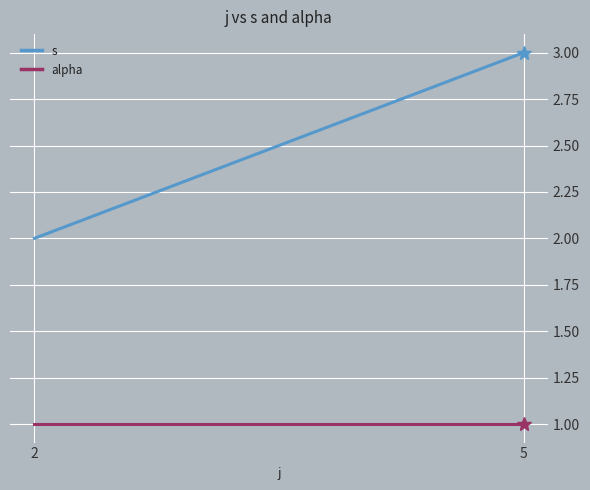

What is the spread (max minus min) of values at 5?

2